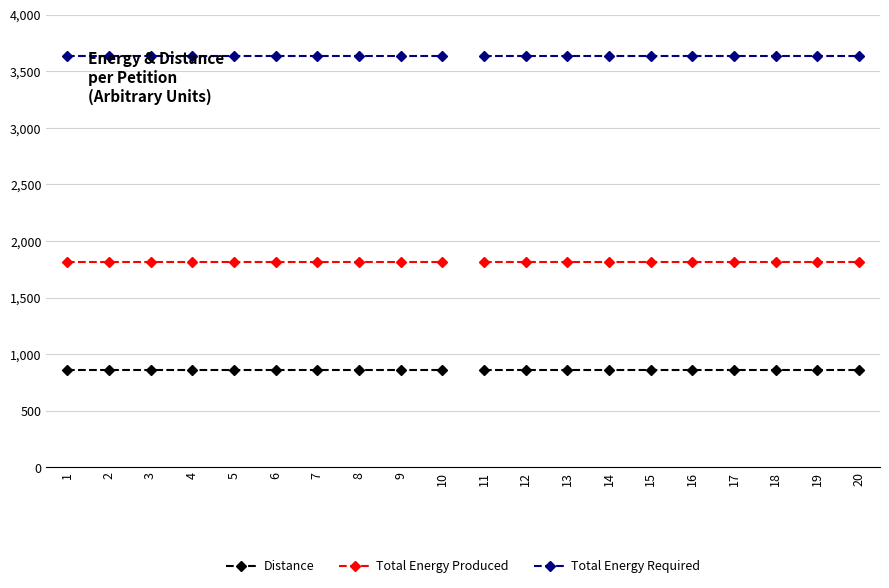

What is the total value across all series at 7?

6316